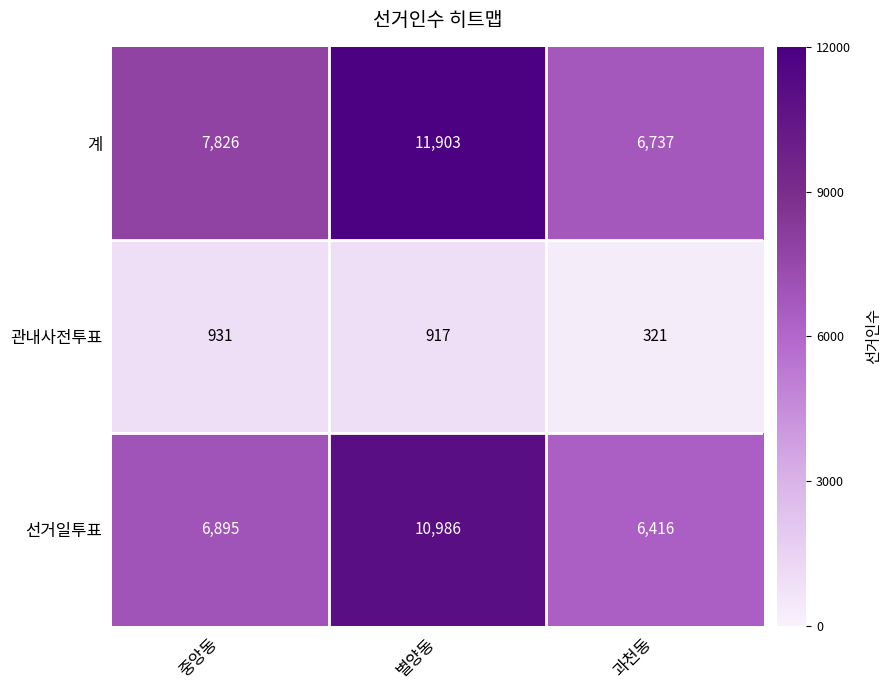

What is the difference between the highest and lowest values at 별양동?

10986